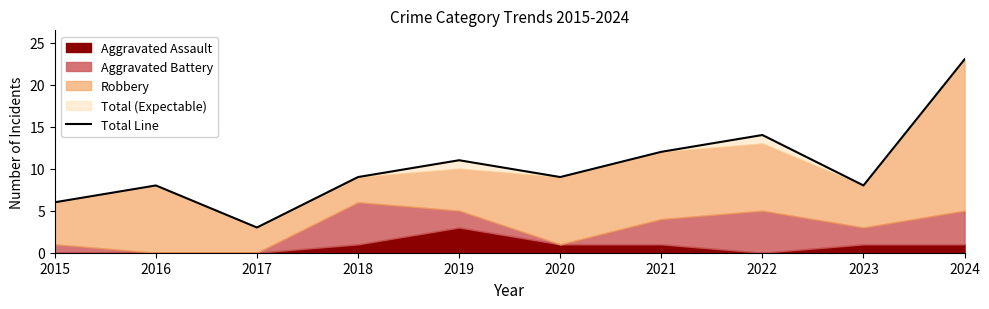

Which category has the highest value across all series?

2024